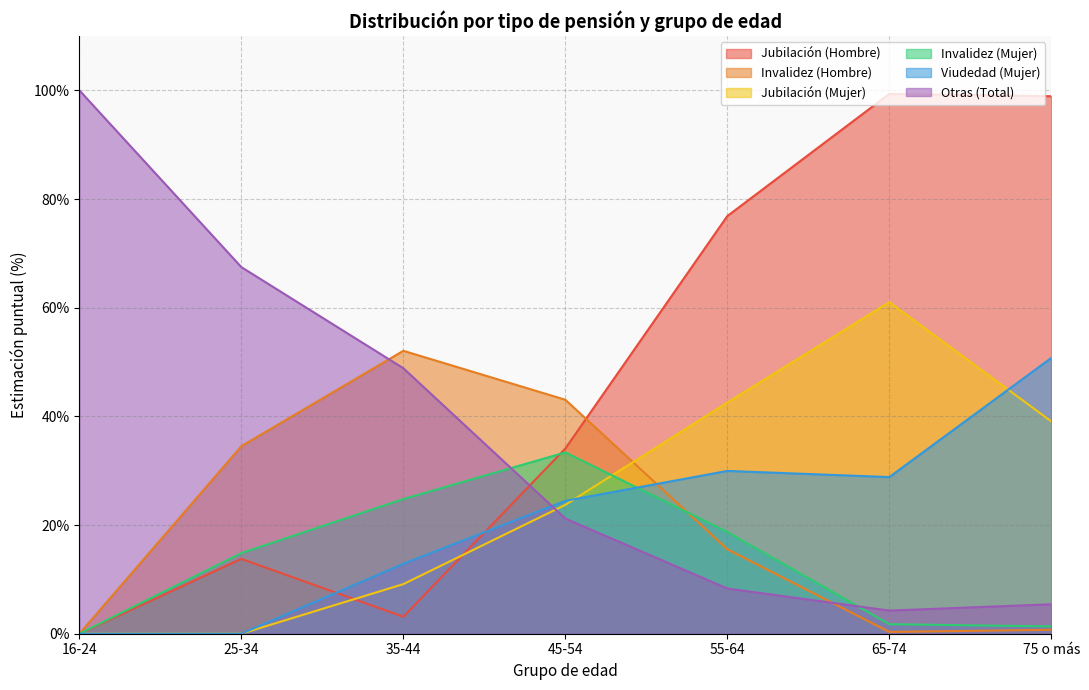

What is the label of the 5th point from the left?

55-64